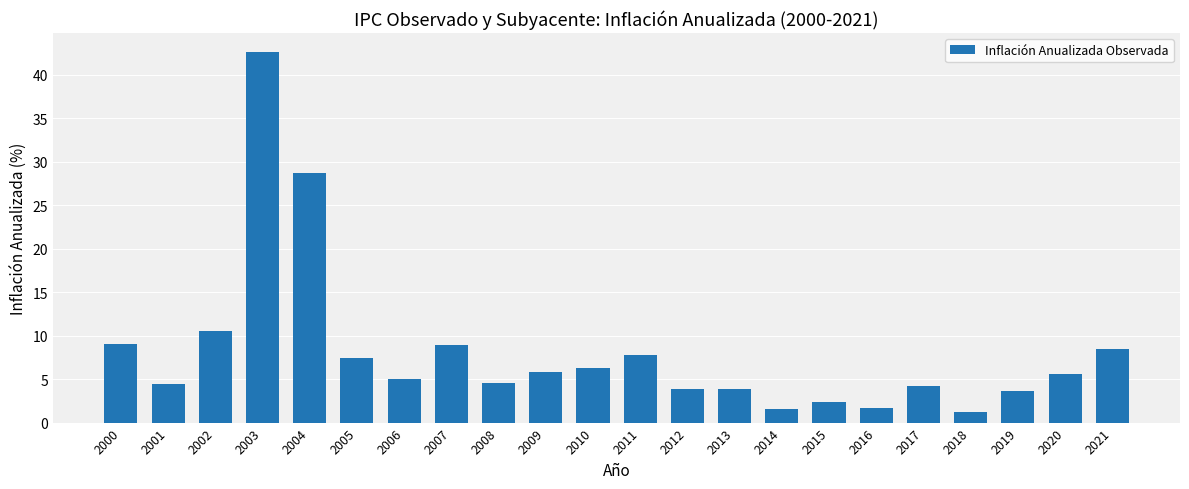

Is it true that the value at 2000 is 9.0?

True